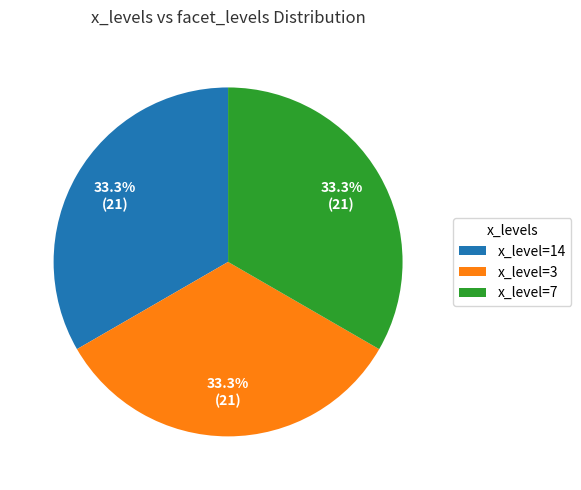

Do x_level=14 and x_level=7 together represent more than half of the pie?

Yes